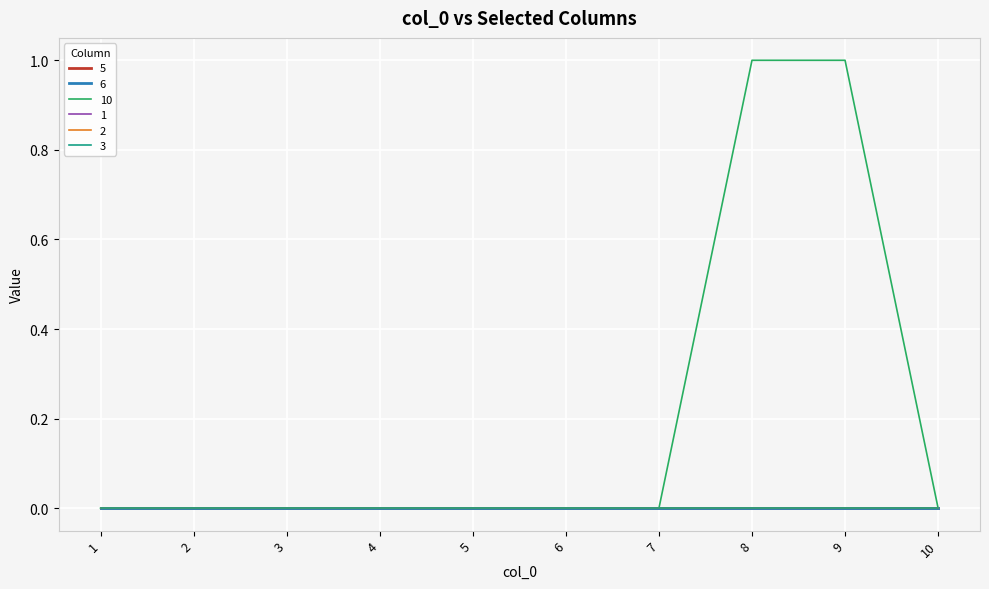

Does the chart have visible grid lines?

Yes